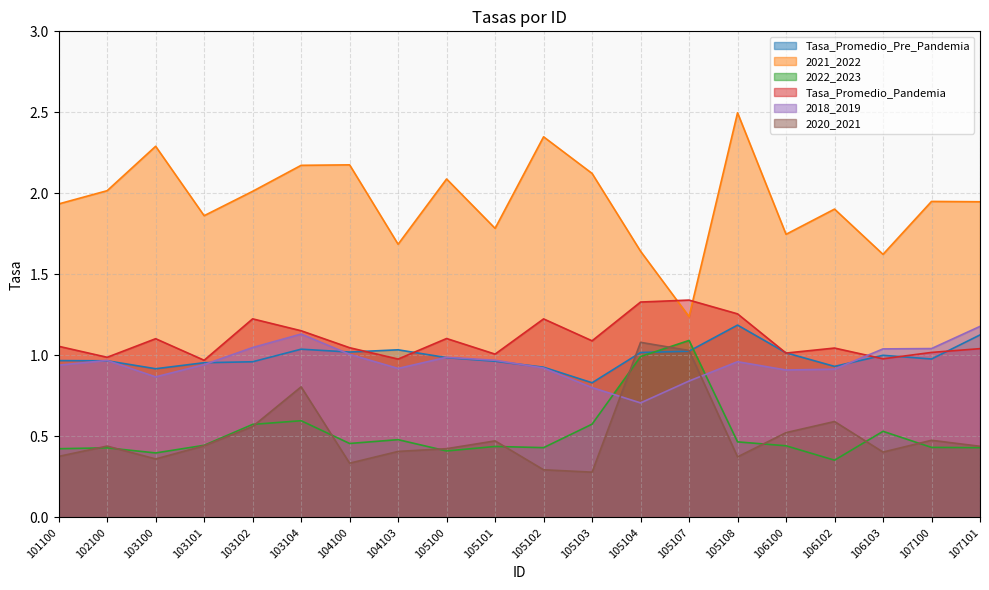

What is the sum of the Tasa_Promedio_Pandemia values at 103101 and 107100?

2.0